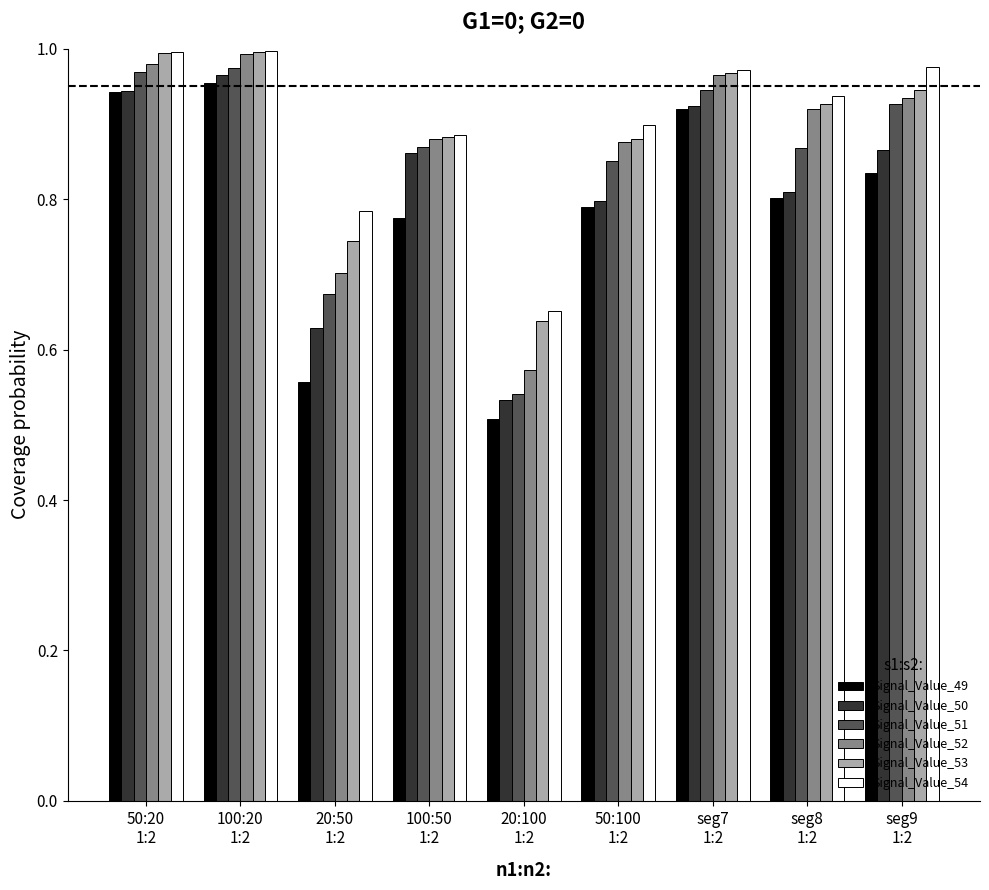

The value of Signal_Value_50 at 20:50
1:2 is 1.1. True or false?

False